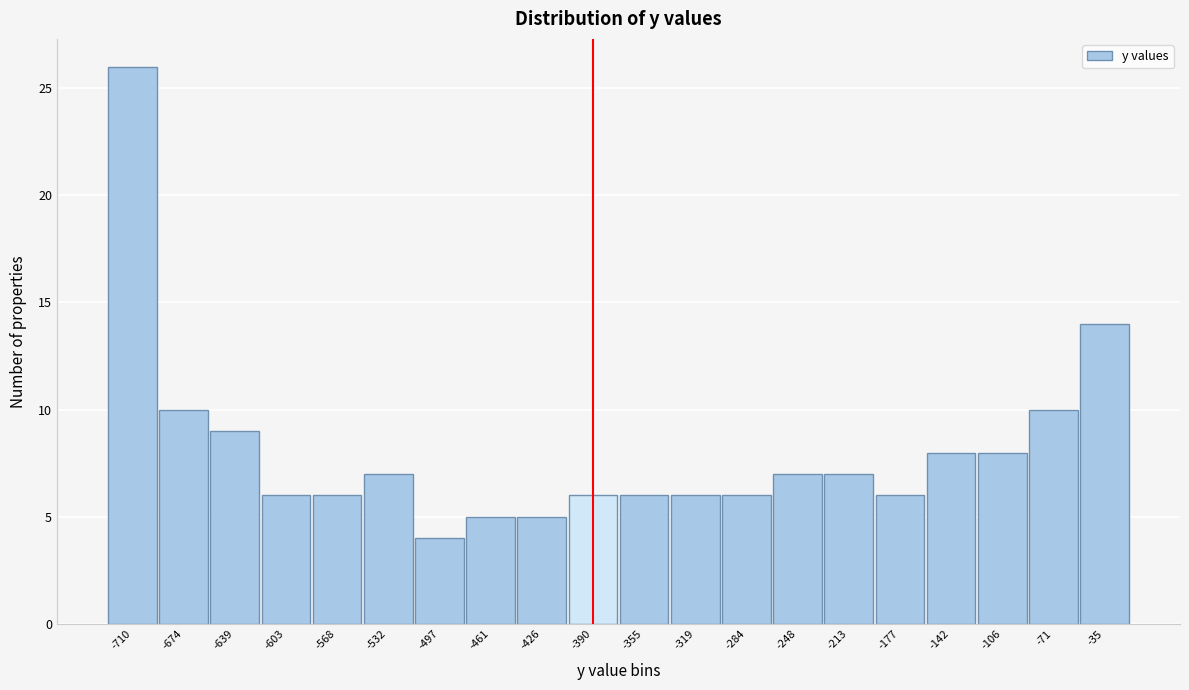

Reading left to right, list all the values displayed in this chart.

26	10	9	6	6	7	4	5	5	6	6	6	6	7	7	6	8	8	10	14